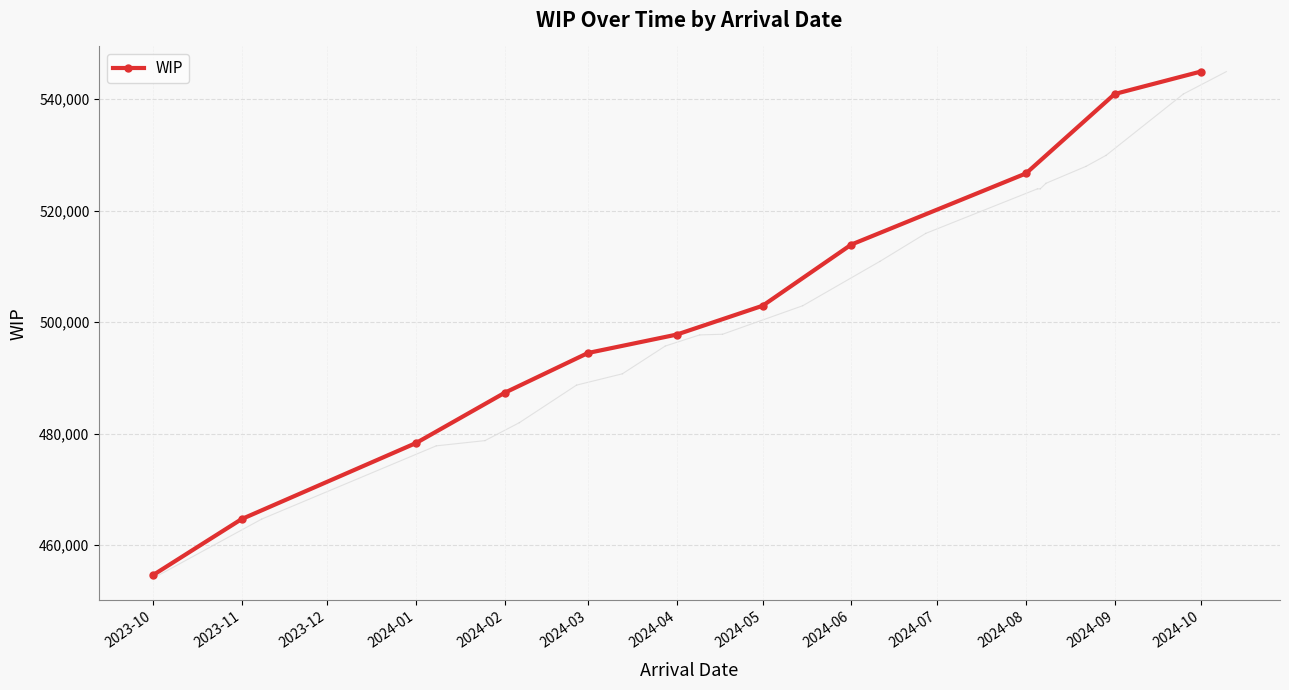

Where is the data nearest to the value 499761?

2024-04